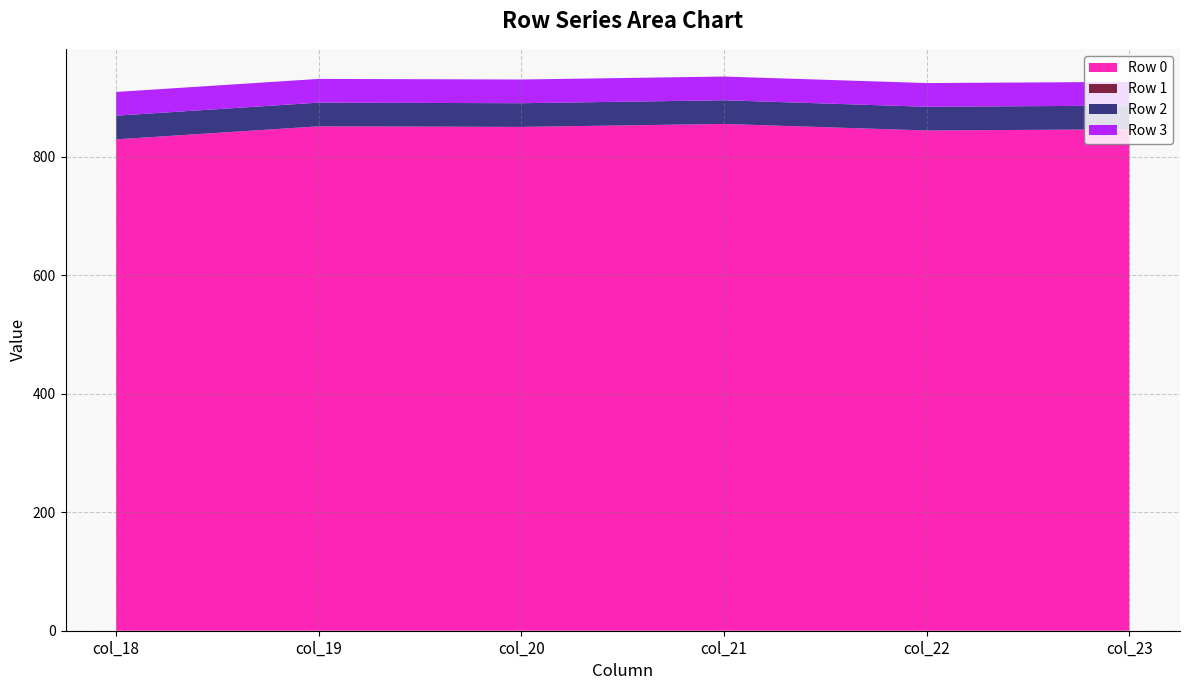

Reading right to left, list all the values displayed in this chart.

Row 0: 846	844	855	850	851	829
Row 1: 0	0	0	0	0	0
Row 2: 40	40	40	40	40	40
Row 3: 40	40	40	40	40	40